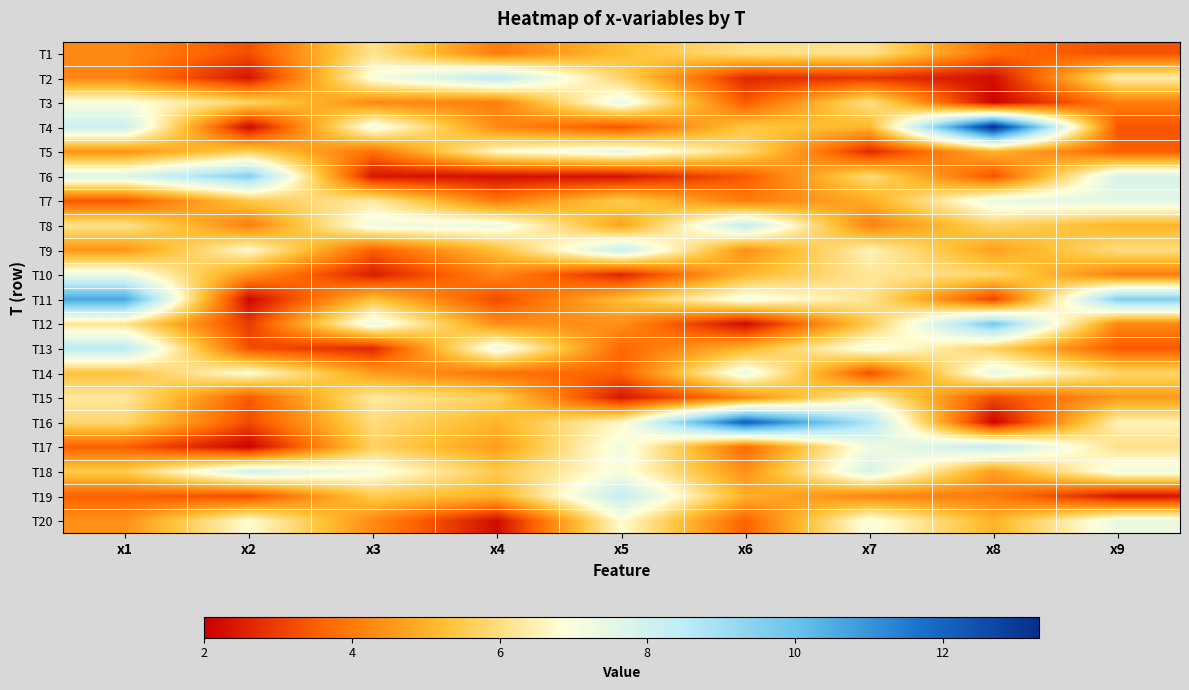

At which category does the chart reach its minimum across all series?

x2